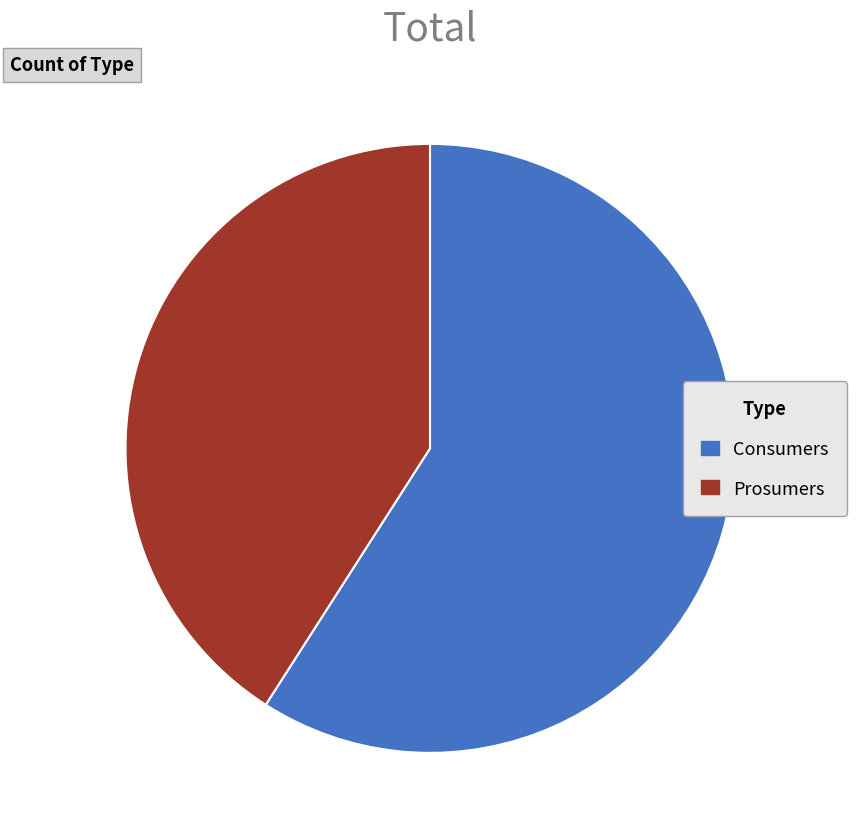

Which category has the biggest portion of the pie?

Consumers